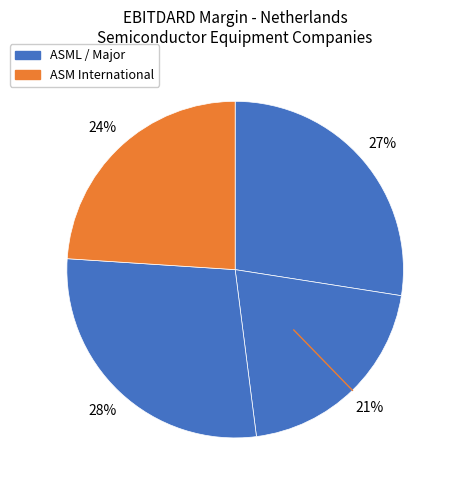

Count the number of slices in the pie.

4